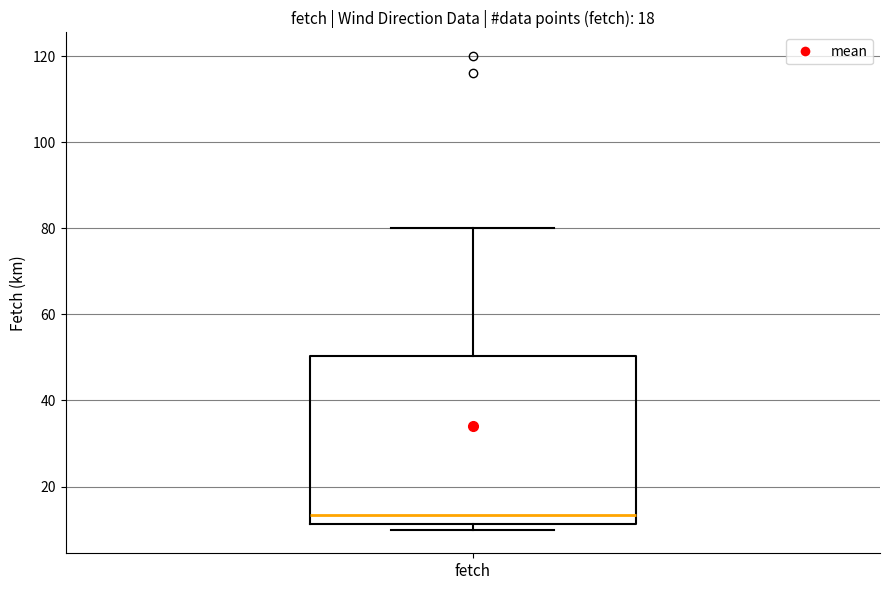

Transcribe this box plot: give where the median line is, the range the box spans, and where the two whiskers end, as read against the y-axis. The values are not printed on the chart, so give them approximately, as read against the axis.

median 14, box 12 to 50, whiskers 10 to 80